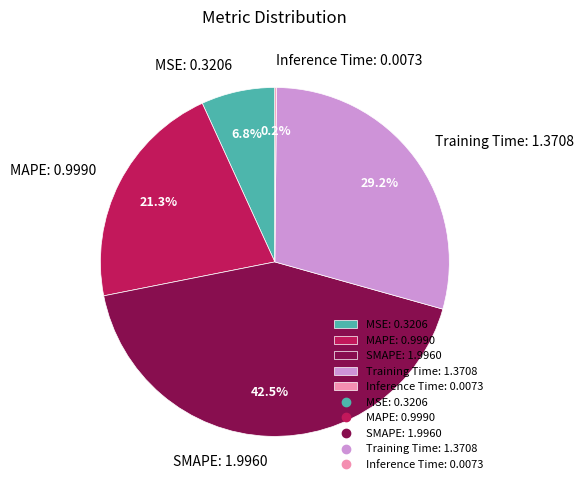

How much of the chart is everything except MSE: 0.3206?

93.2%